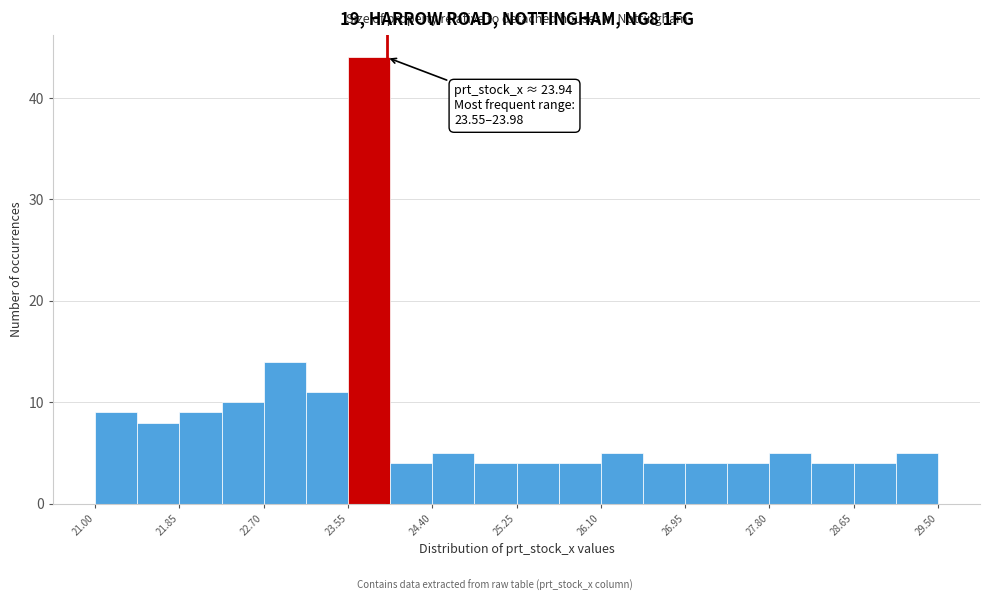

Over which range of the x-axis is the bar tallest?

23.6 to 24.0